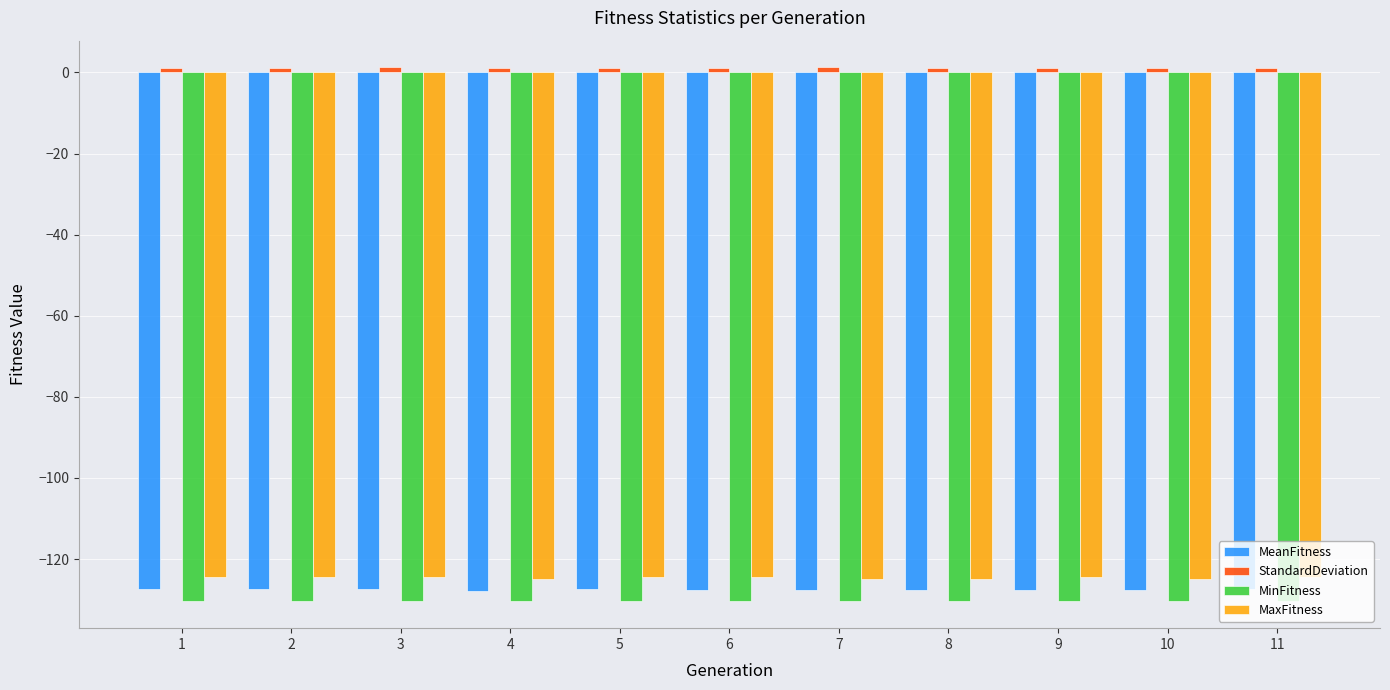

What is the sum of all MaxFitness values?

-1371.0